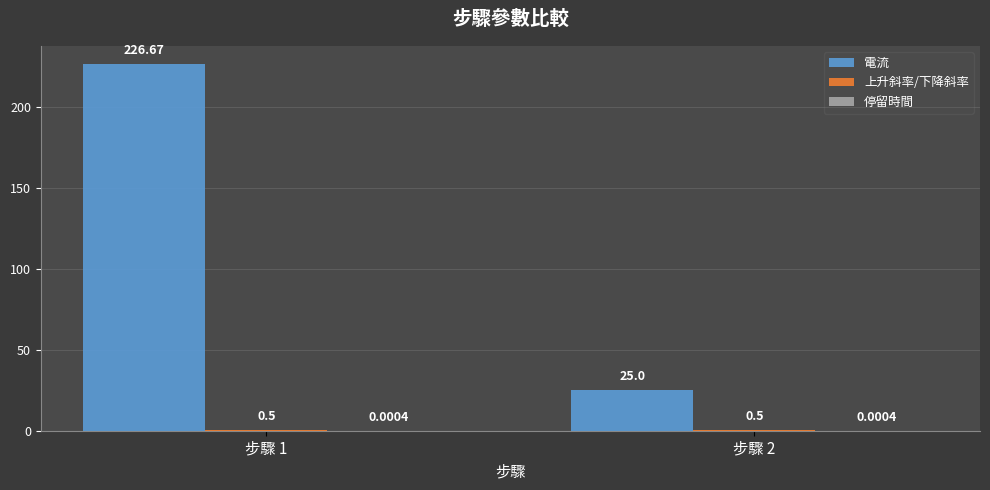

What is the total value across all series at 步驟 2?

25.5